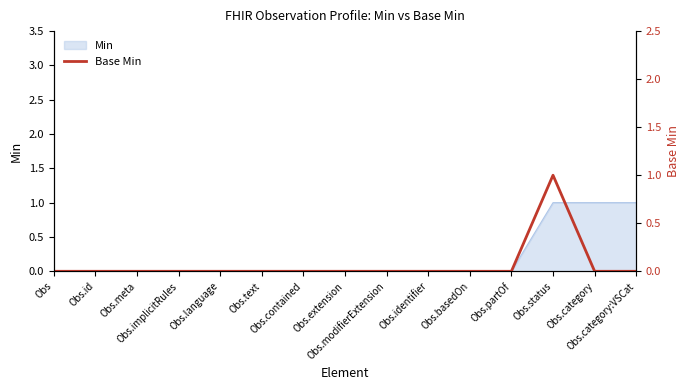

How many data points are above 0?

1